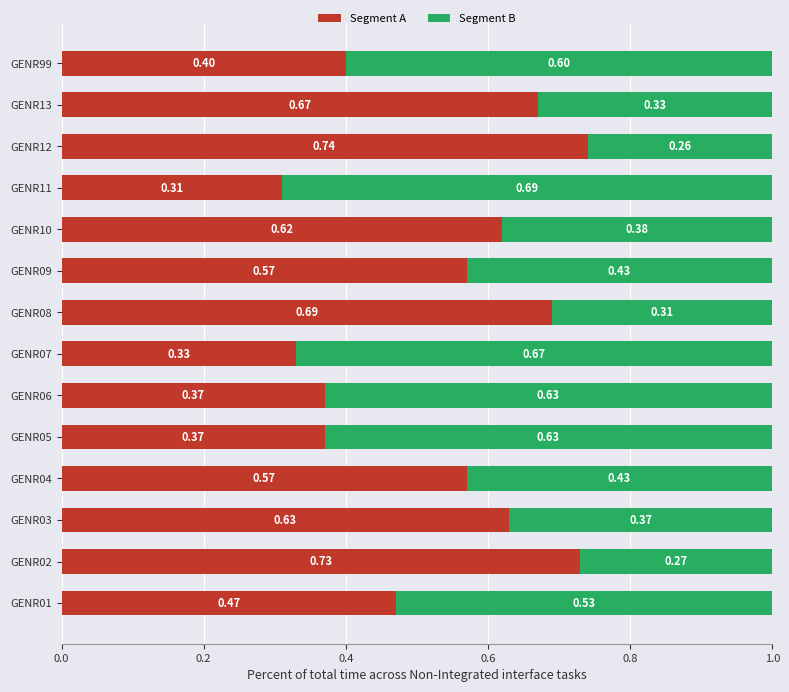

What is the difference between the maximum and minimum values in the Segment A series?

0.4